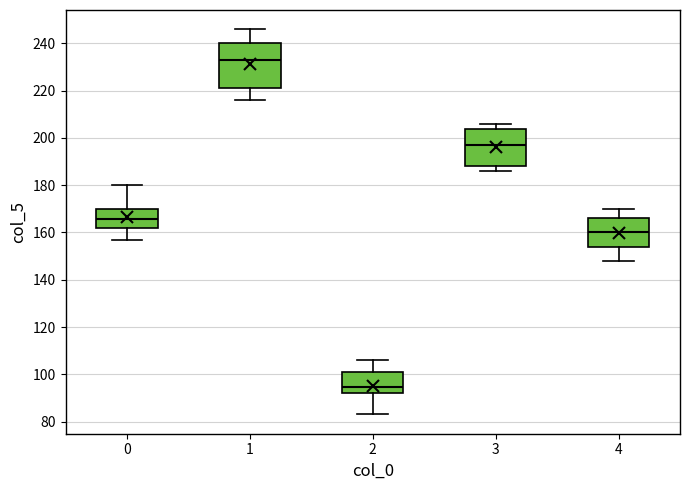

Which box's median line is the highest?

1